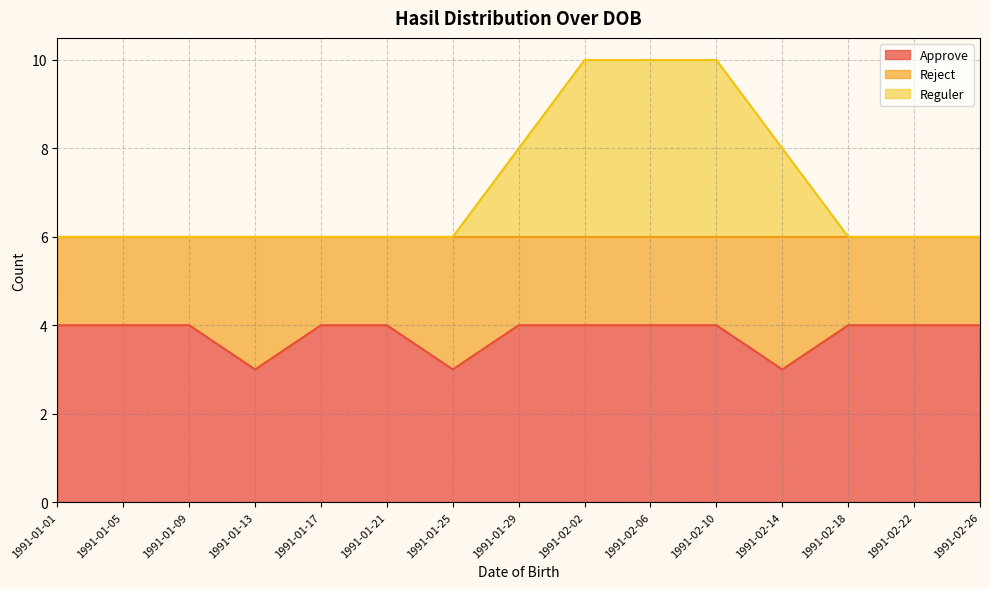

Does the chart have visible grid lines?

Yes